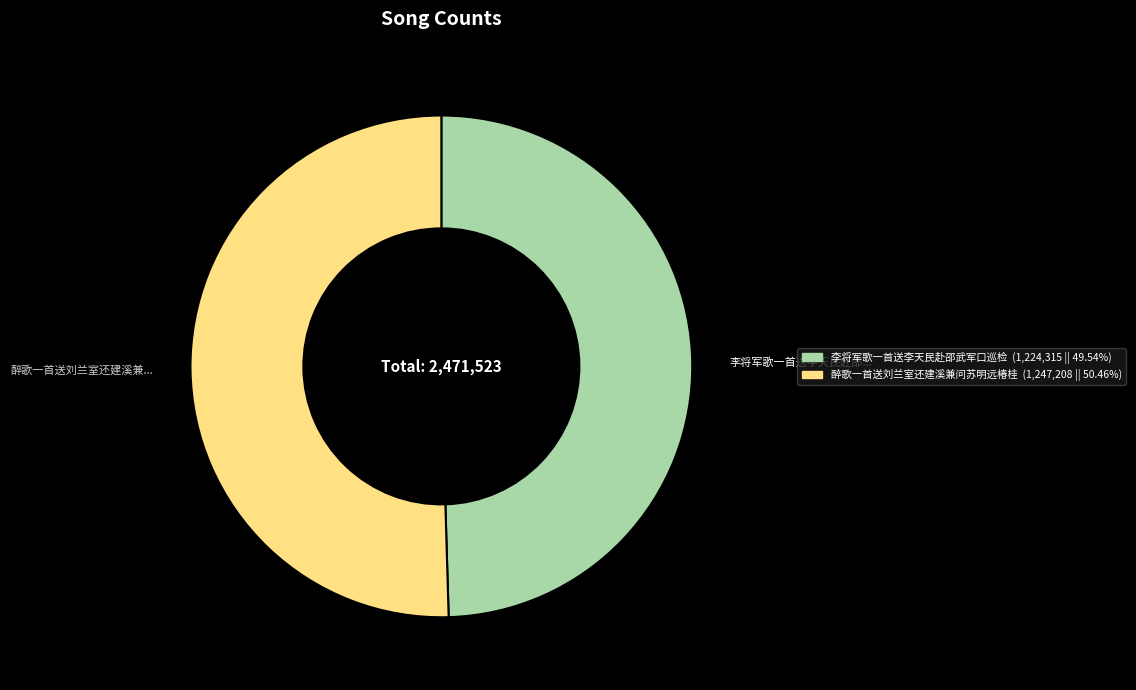

Rank the categories by value from lowest to highest.

李将军歌一首送李天民赴邵武军口巡检, 醉歌一首送刘兰室还建溪兼问苏明远椿桂